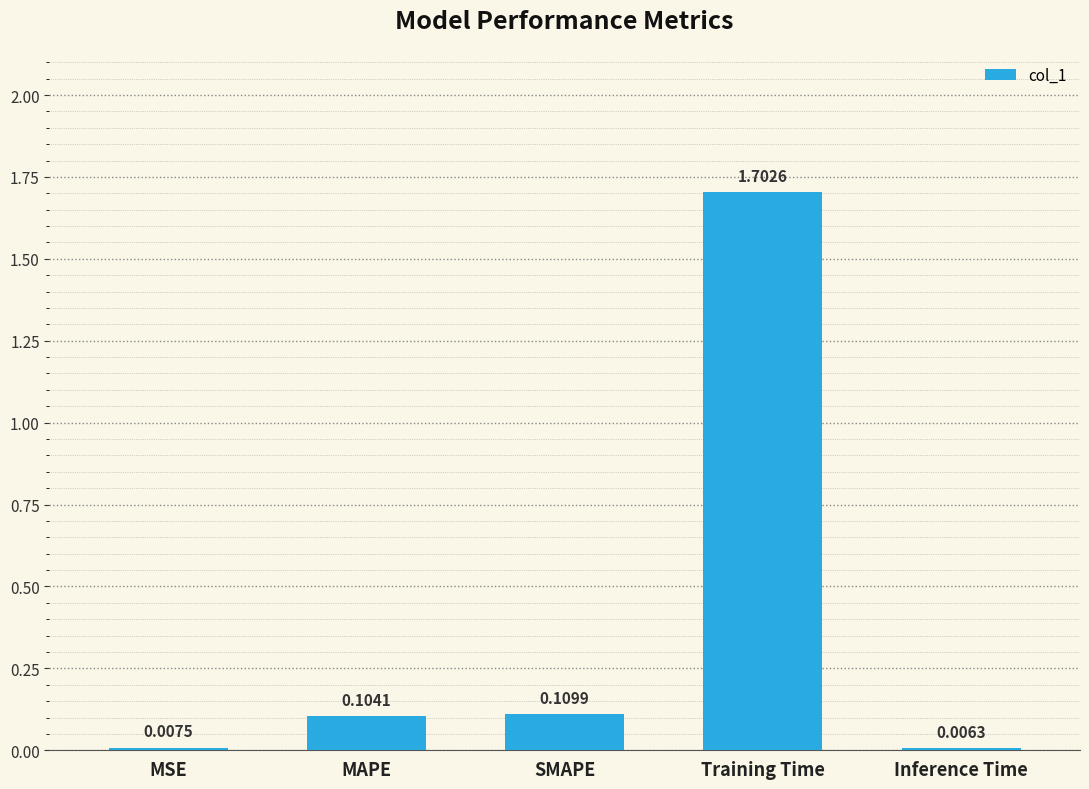

How many series are shown in this chart?

1